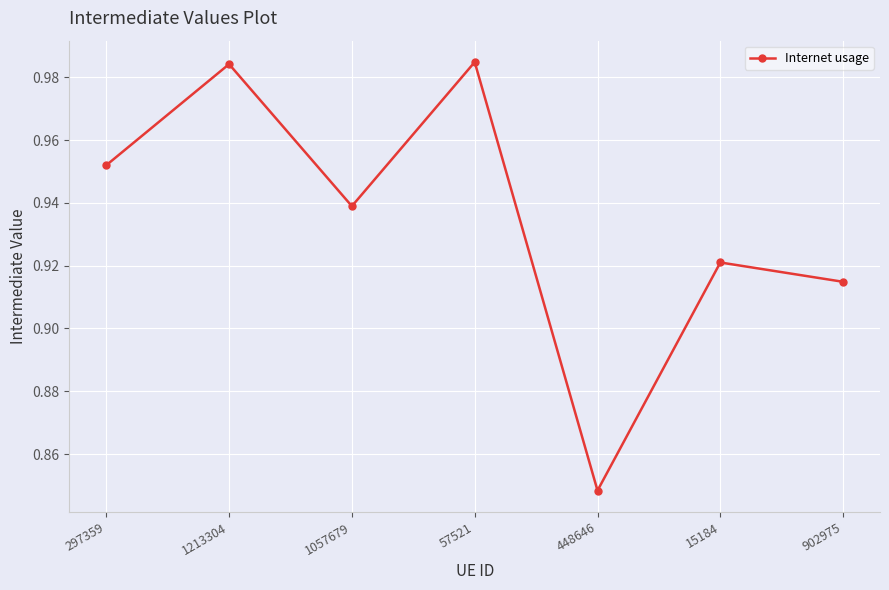

Where is the first local minimum?

1057679